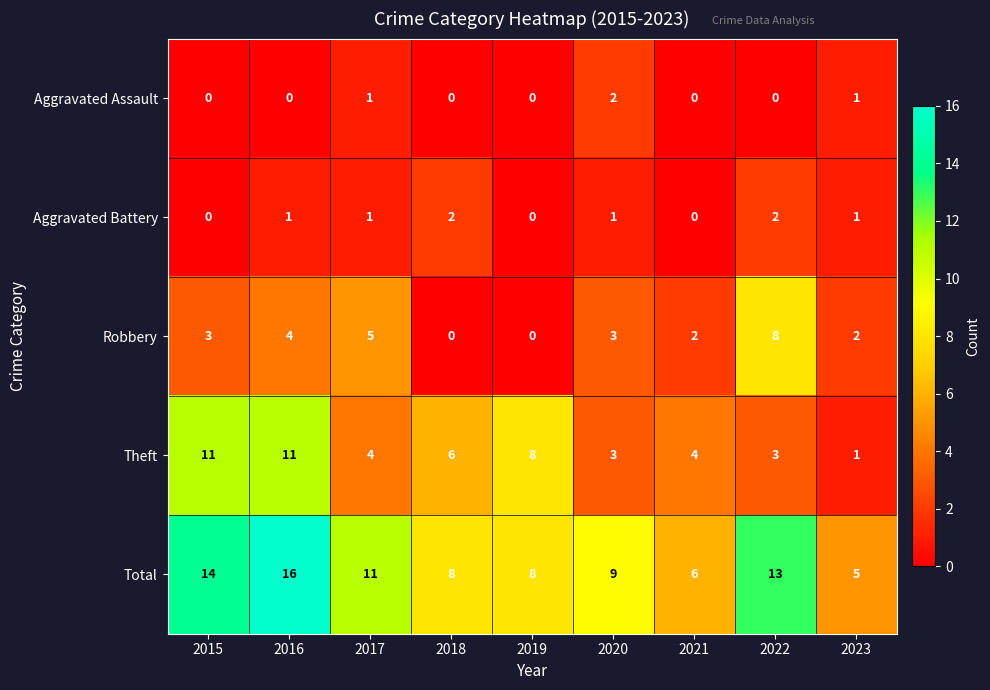

Where is Robbery nearest to the value 4?

2016